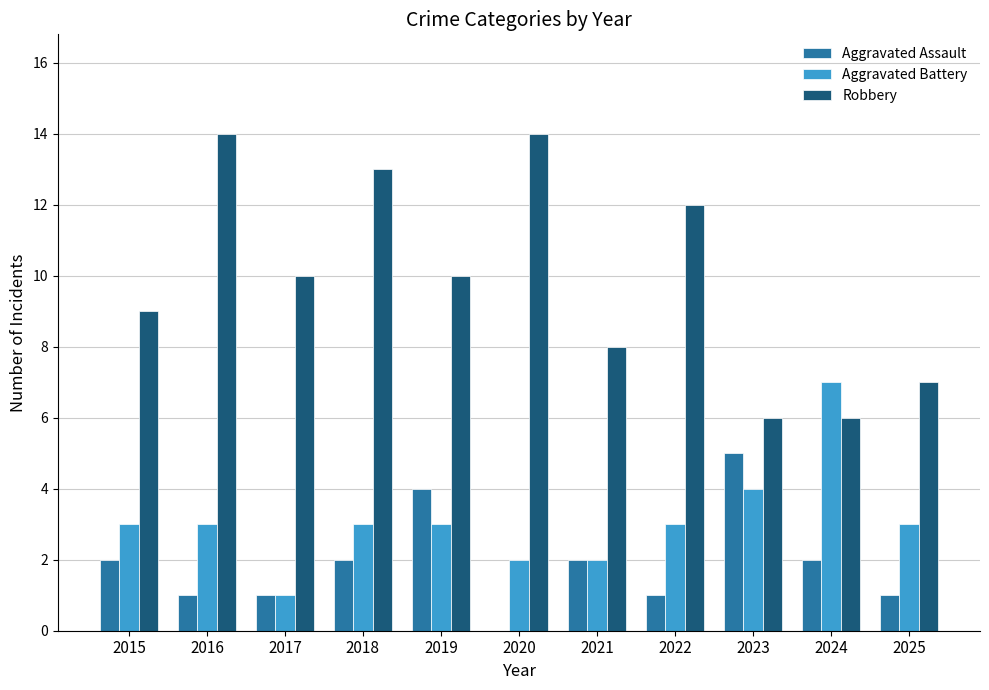

Count the number of data series in this chart.

3